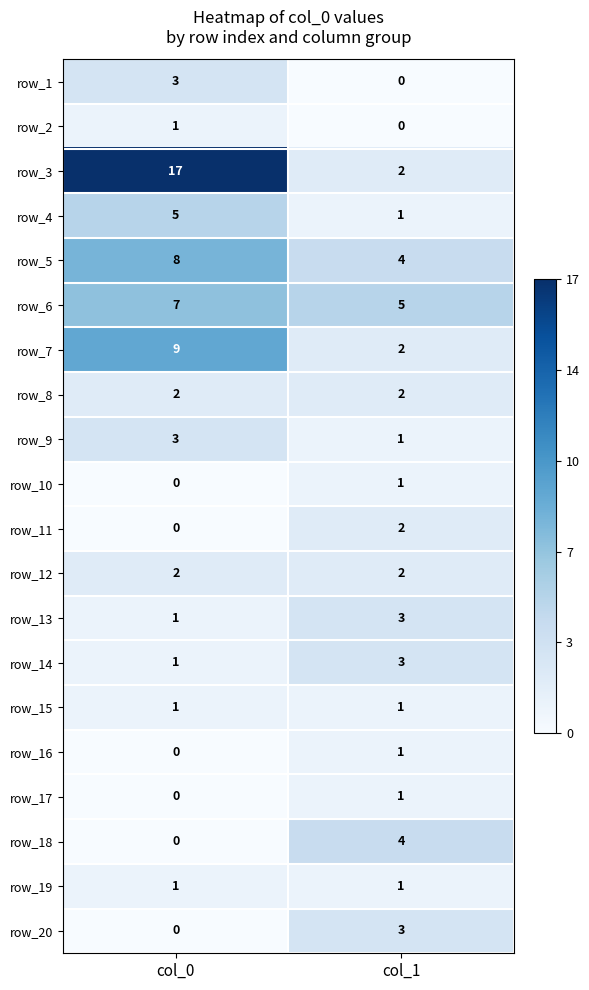

What is the difference between the row_12 values at col_0 and col_1?

0